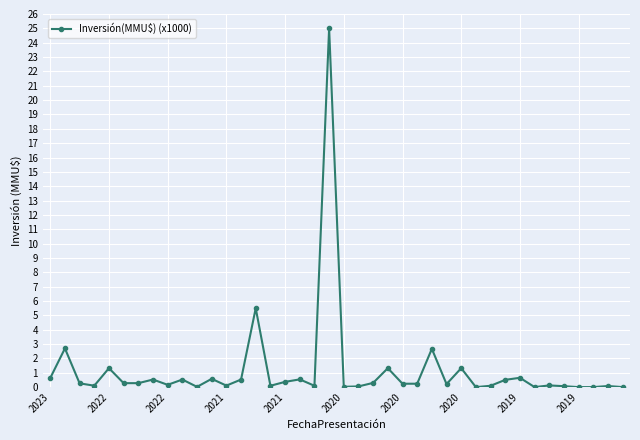

What is the value of the 10th point from the left?

0.5